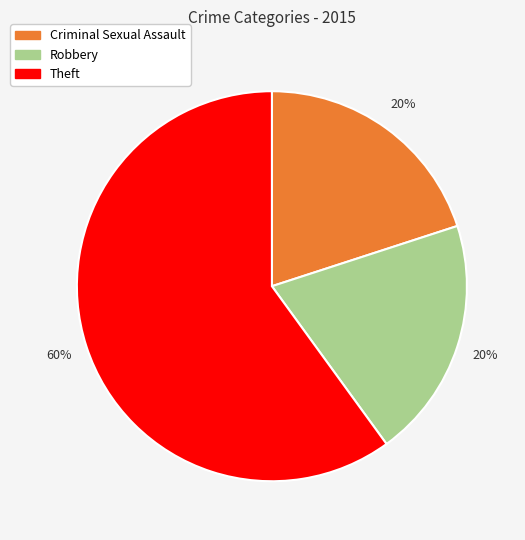

Is there any slice that represents more than half of the pie?

Yes